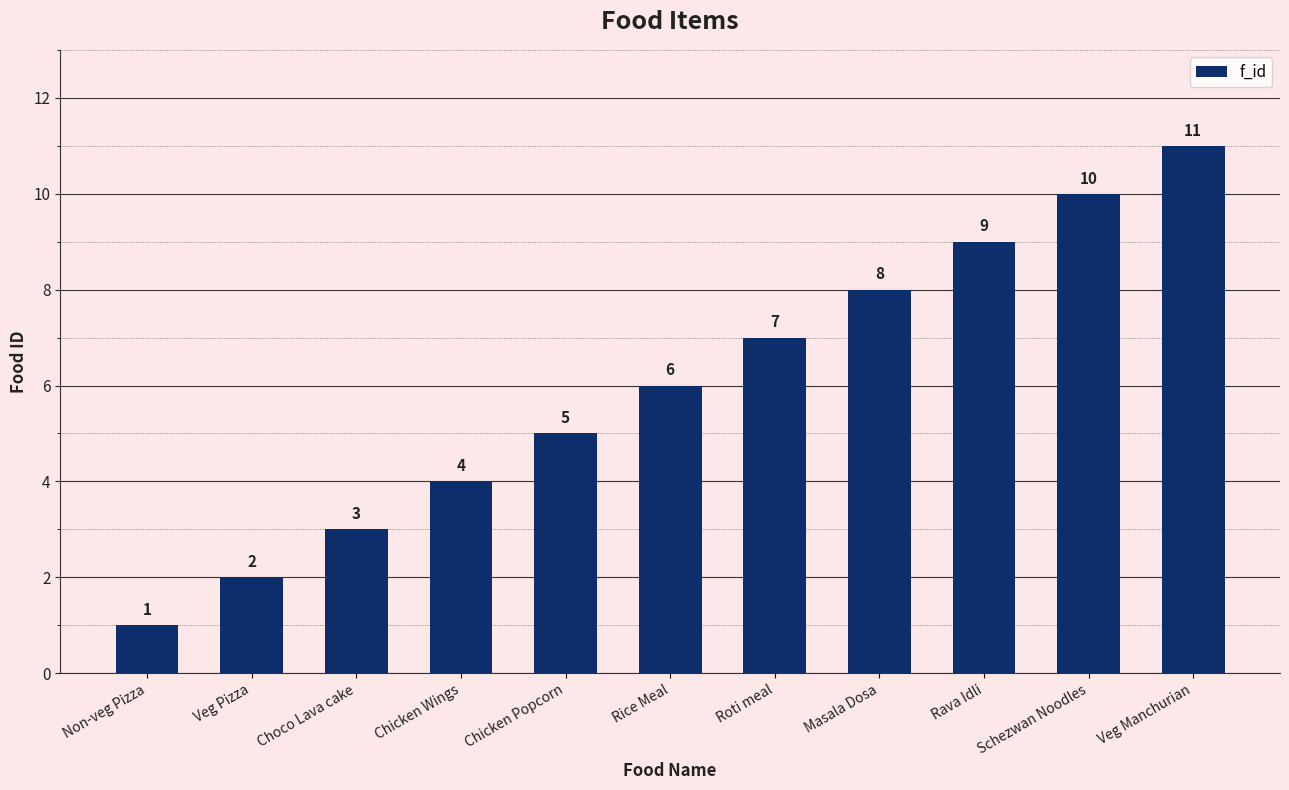

List the labels in order of value, smallest first.

Non-veg Pizza, Veg Pizza, Choco Lava cake, Chicken Wings, Chicken Popcorn, Rice Meal, Roti meal, Masala Dosa, Rava Idli, Schezwan Noodles, Veg Manchurian